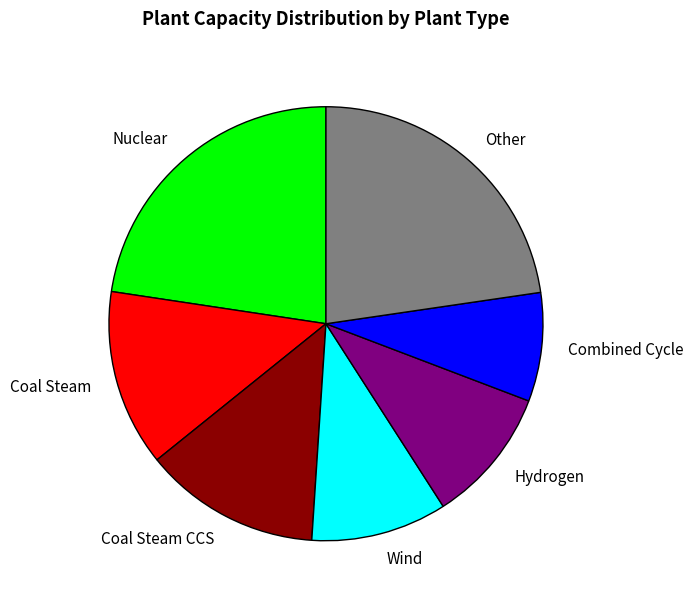

Is it true that Wind is 10% of the pie?

True